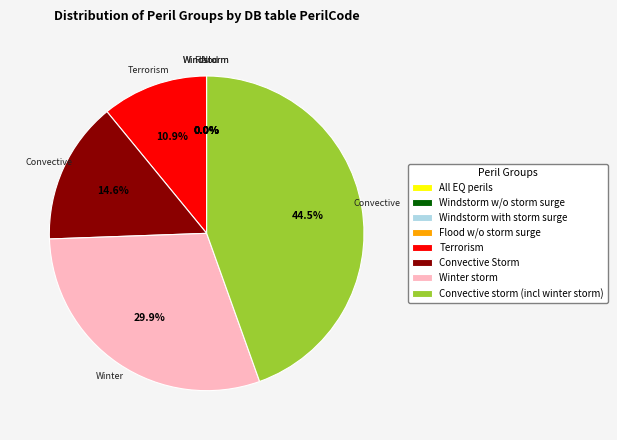

What is the ratio of the value at Convective Storm to the value at Winter storm?

0.5